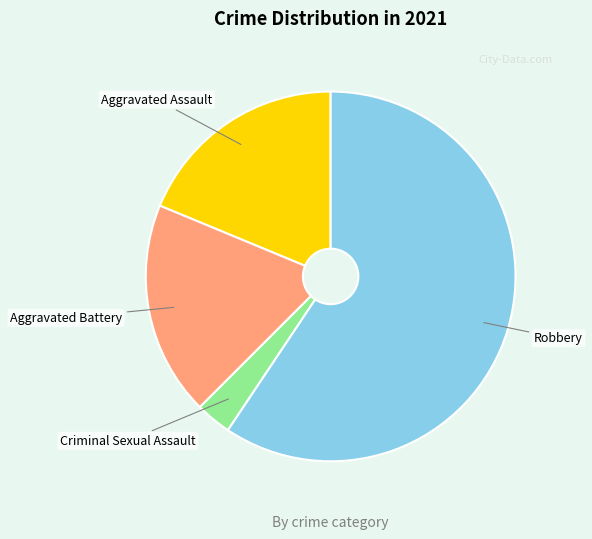

Approximately how many times larger is the value at Criminal Sexual Assault compared to Aggravated Assault?

0.2